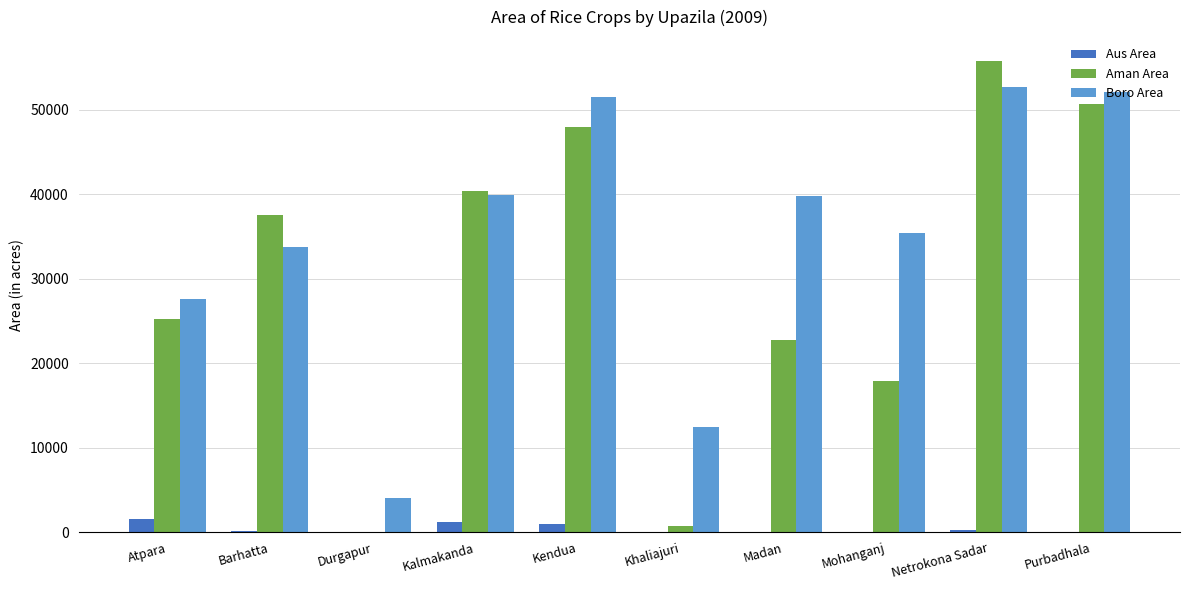

What is the average value of the Aman Area series?

29889